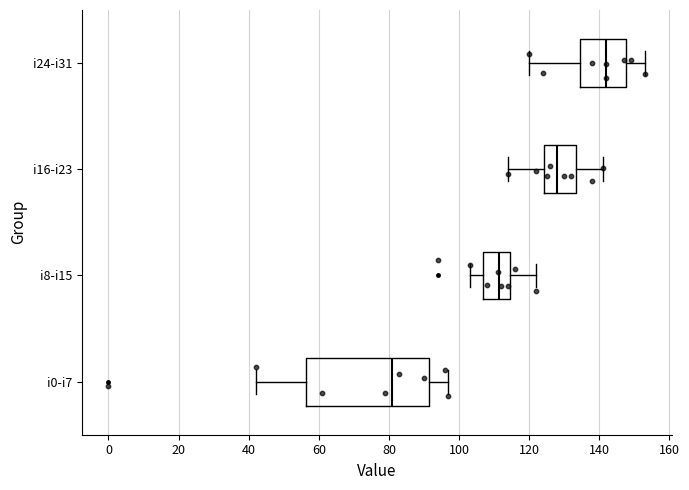

Reading bottom to top, read every box against the x-axis: the position of its median line, the range the box covers, and the ends of its whiskers. The values are not printed on the chart, so give them approximately, as read against the axis.

i0-i7: median 82, box 56 to 92, whiskers 42 to 98
i8-i15: median 112, box 106 to 114, whiskers 104 to 122
i16-i23: median 128, box 124 to 134, whiskers 114 to 142
i24-i31: median 142, box 134 to 148, whiskers 120 to 154